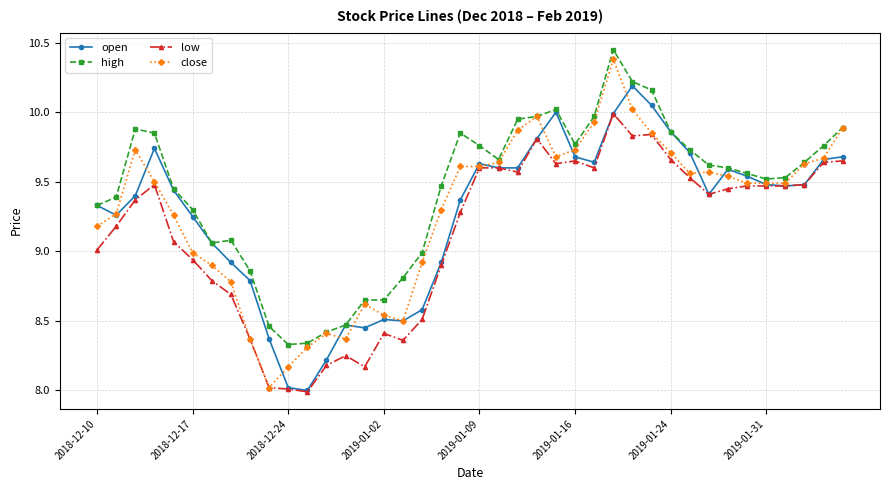

What is the lowest value of the low series?

8.0